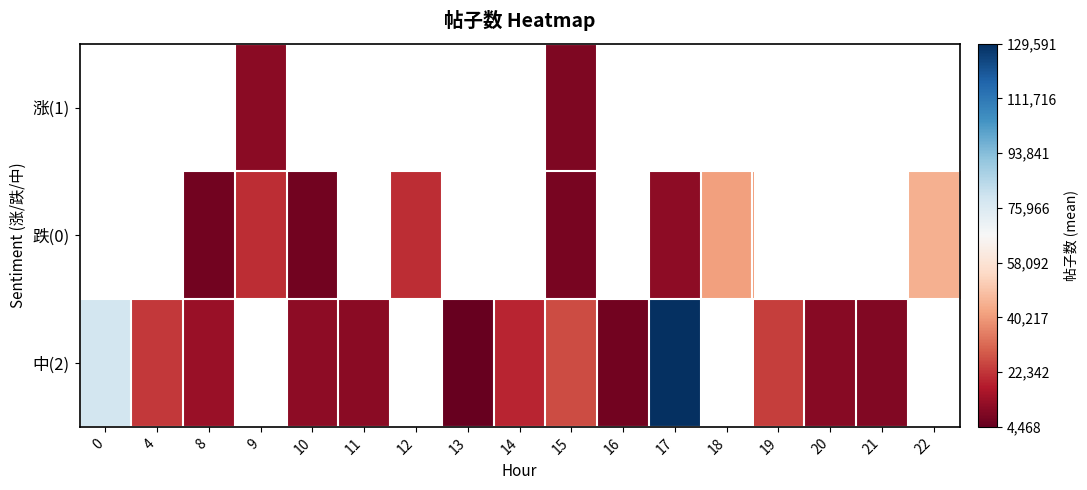

Which series changed the most between 8 and 12?

跌(0)